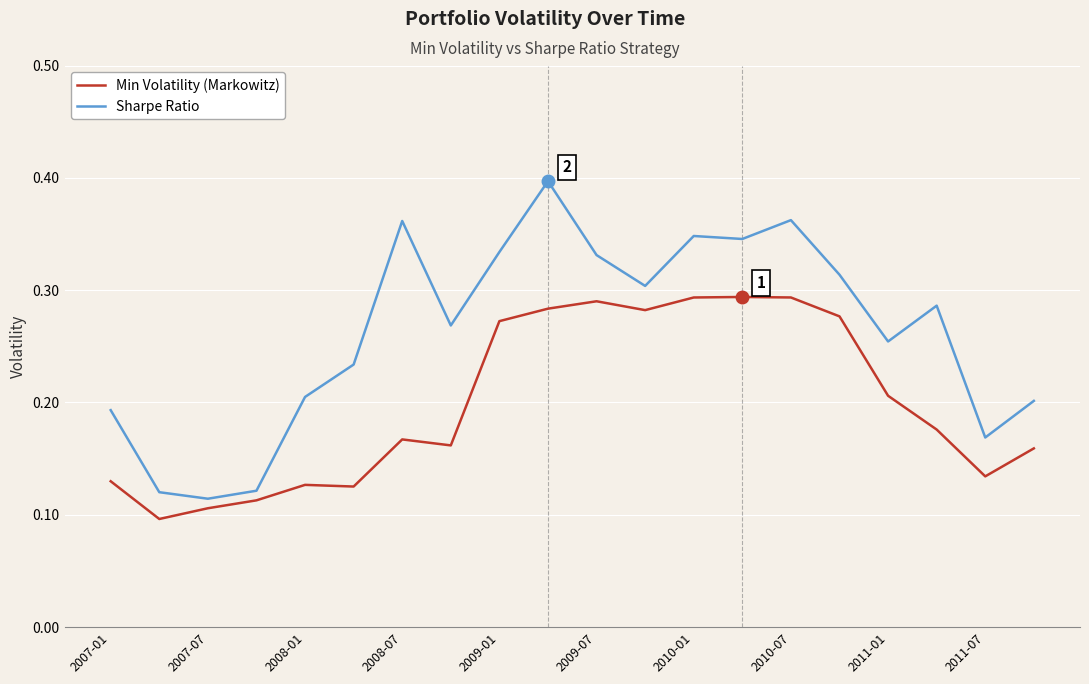

Which series has the largest range (max minus min)?

Sharpe Ratio